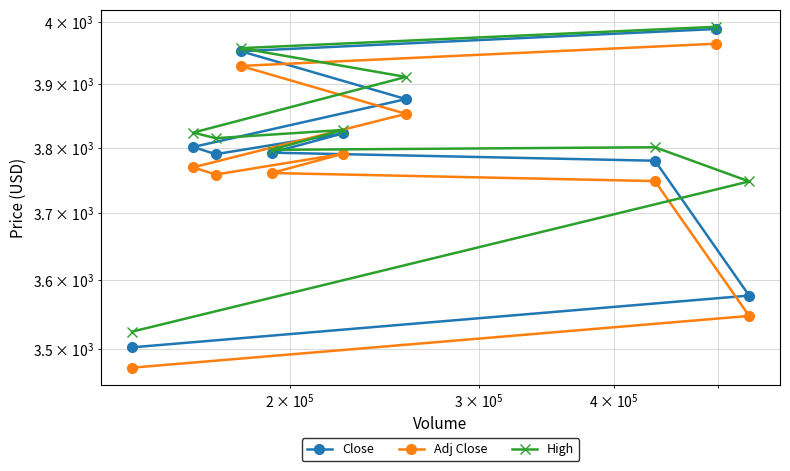

How many lines are shown in the chart?

3